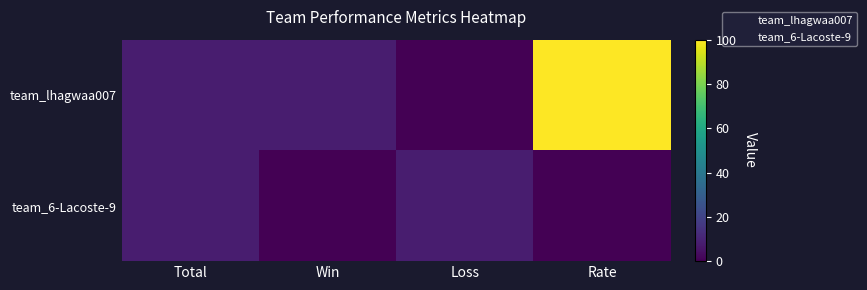

What is the greatest value displayed?

100